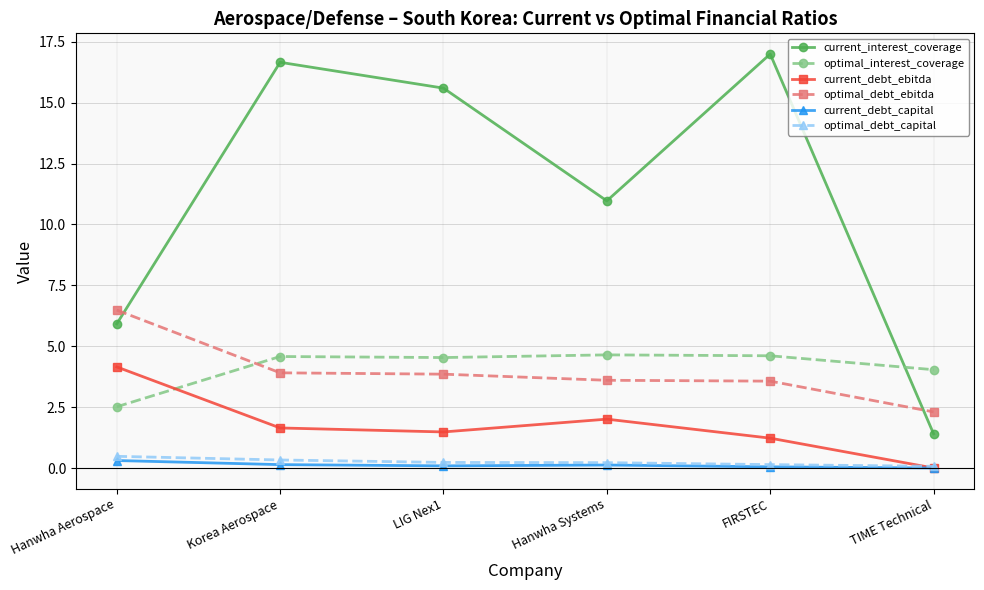

True or false: optimal_interest_coverage has a value of 6.0 at FIRSTEC.

False